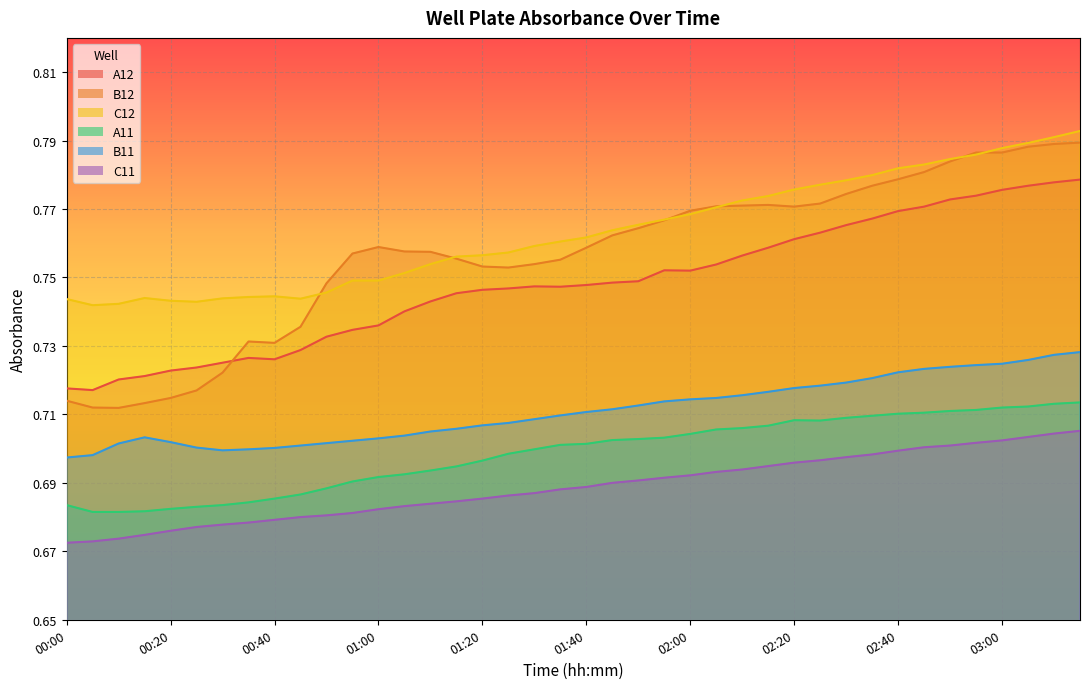

True or false: C11 has a value of 0.7 at 00:50.

True